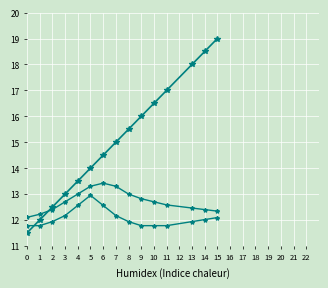

What is the spread (max minus min) of values at 10?

4.7